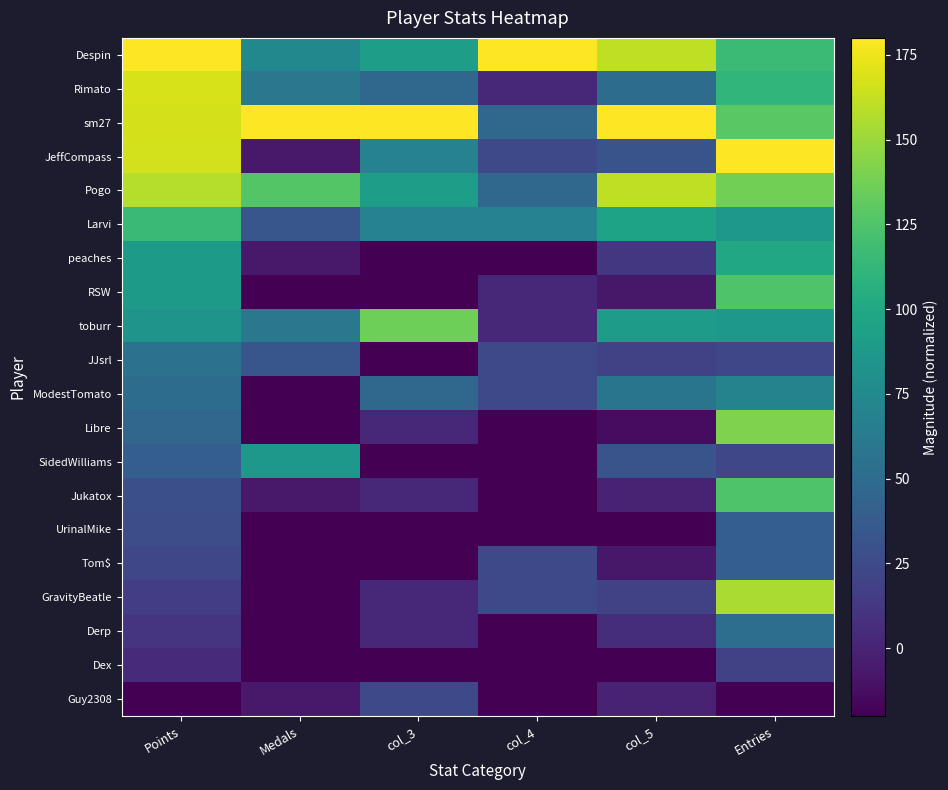

Reading left to right, list all the values displayed in this chart.

Despin: Points=180.0	Medals=73.3	col_3=91.1	col_4=180.0	col_5=160.6	Entries=116.2
Rimato: Points=168.2	Medals=60.0	col_3=46.7	col_4=2.2	col_5=51.0	Entries=111.9
sm27: Points=167.1	Medals=180.0	col_3=180.0	col_4=46.7	col_5=180.0	Entries=128.9
JeffCompass: Points=166.0	Medals=-6.7	col_3=68.9	col_4=24.4	col_5=31.6	Entries=180.0
Pogo: Points=157.6	Medals=126.7	col_3=91.1	col_4=46.7	col_5=160.6	Entries=137.4
Larvi: Points=114.5	Medals=33.3	col_3=68.9	col_4=68.9	col_5=96.1	Entries=86.4
peaches: Points=89.2	Medals=-6.7	col_3=-20.0	col_4=-20.0	col_5=12.3	Entries=99.1
RSW: Points=88.7	Medals=-20.0	col_3=-20.0	col_4=2.2	col_5=-7.1	Entries=124.7
toburr: Points=83.6	Medals=60.0	col_3=135.6	col_4=2.2	col_5=89.7	Entries=86.4
JJsrl: Points=55.6	Medals=33.3	col_3=-20.0	col_4=24.4	col_5=18.7	Entries=22.6
ModestTomato: Points=50.6	Medals=-20.0	col_3=46.7	col_4=24.4	col_5=57.4	Entries=69.4
Libre: Points=46.1	Medals=-20.0	col_3=2.2	col_4=-20.0	col_5=-13.5	Entries=141.7
SidedWilliams: Points=39.4	Medals=86.7	col_3=-20.0	col_4=-20.0	col_5=31.6	Entries=22.6
Jukatox: Points=28.7	Medals=-6.7	col_3=2.2	col_4=-20.0	col_5=-0.6	Entries=124.7
UrinalMike: Points=27.6	Medals=-20.0	col_3=-20.0	col_4=-20.0	col_5=-20.0	Entries=39.6
Tom$: Points=22.6	Medals=-20.0	col_3=-20.0	col_4=24.4	col_5=-7.1	Entries=39.6
GravityBeatle: Points=16.4	Medals=-20.0	col_3=2.2	col_4=24.4	col_5=18.7	Entries=154.5
Derp: Points=9.7	Medals=-20.0	col_3=2.2	col_4=-20.0	col_5=5.8	Entries=52.3
Dex: Points=3.5	Medals=-20.0	col_3=-20.0	col_4=-20.0	col_5=-20.0	Entries=18.3
Guy2308: Points=-20.0	Medals=-6.7	col_3=24.4	col_4=-20.0	col_5=-0.6	Entries=-20.0